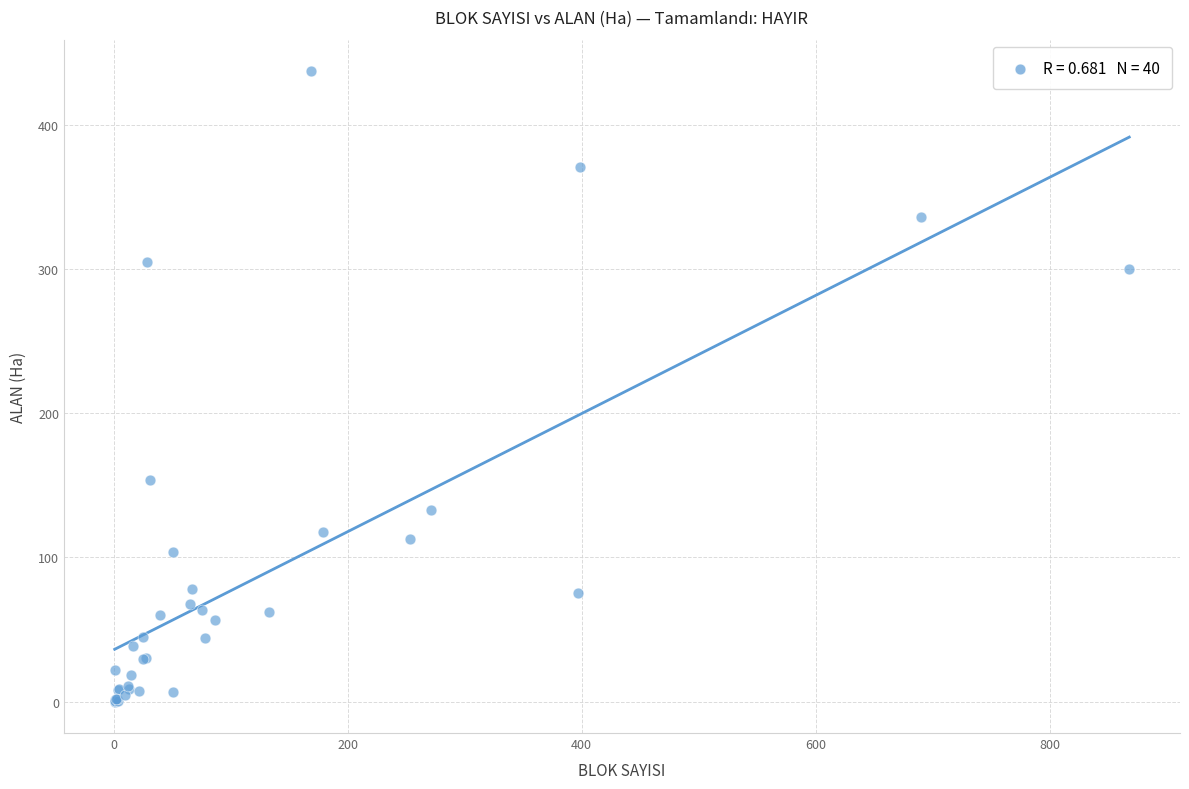

What Y value in the scatter plot is closest to 218?

154.0